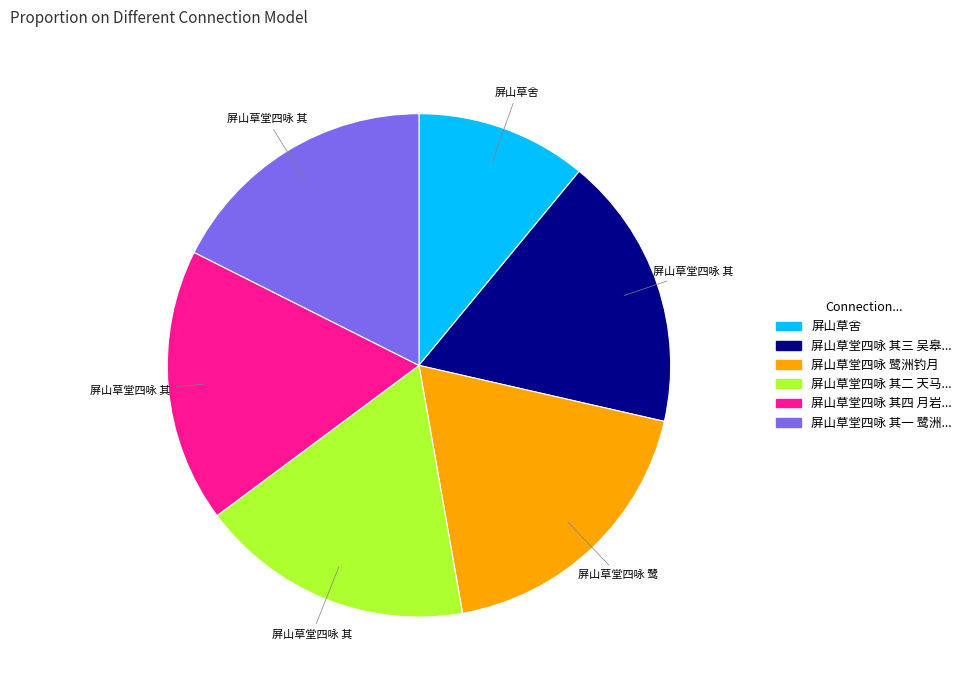

Is there any slice that represents more than half of the pie?

No